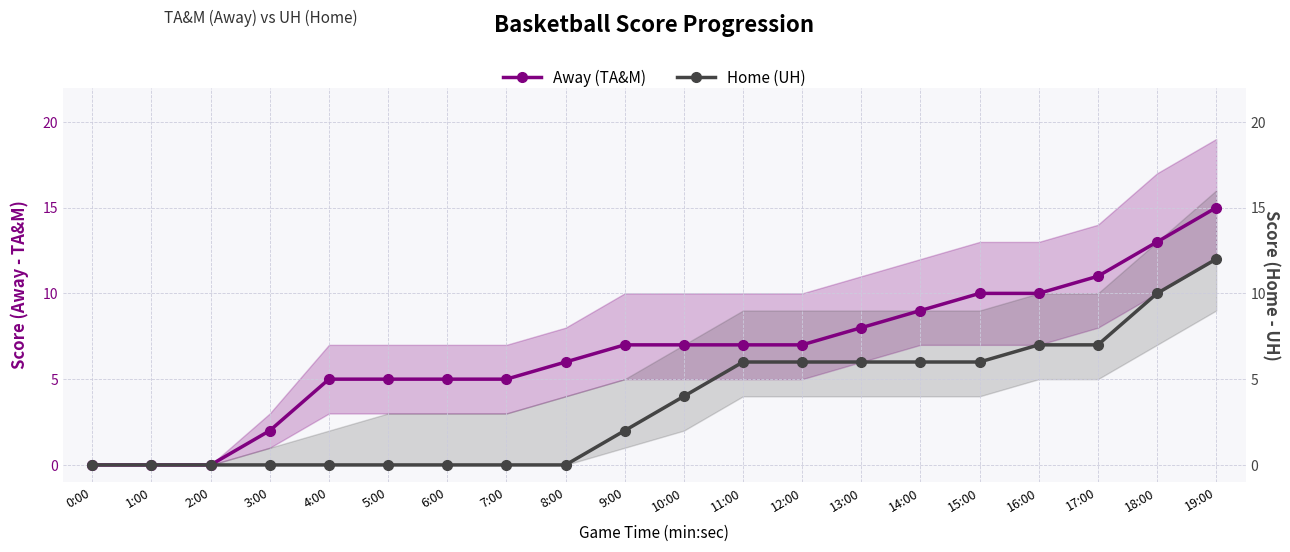

What position from the right is 19:00?

1